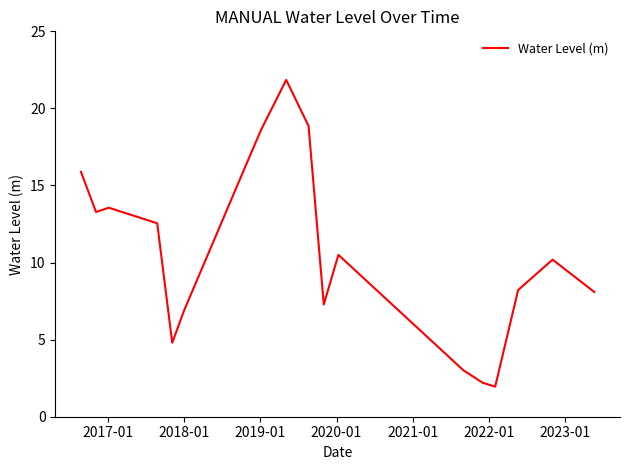

What is the difference between the maximum and minimum values?

19.9